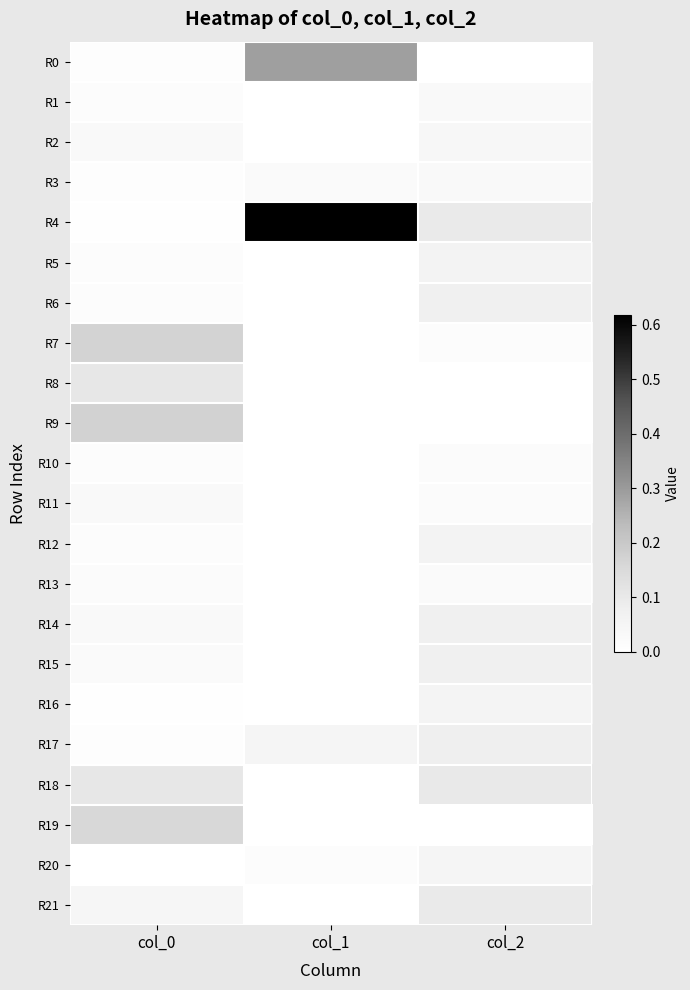

Rank the series by their maximum value, from highest to lowest.

R4, R0, R9, R7, R19, R18, R8, R21, R17, R14, R15, R6, R5, R12, R16, R20, R2, R3, R11, R1, R13, R10